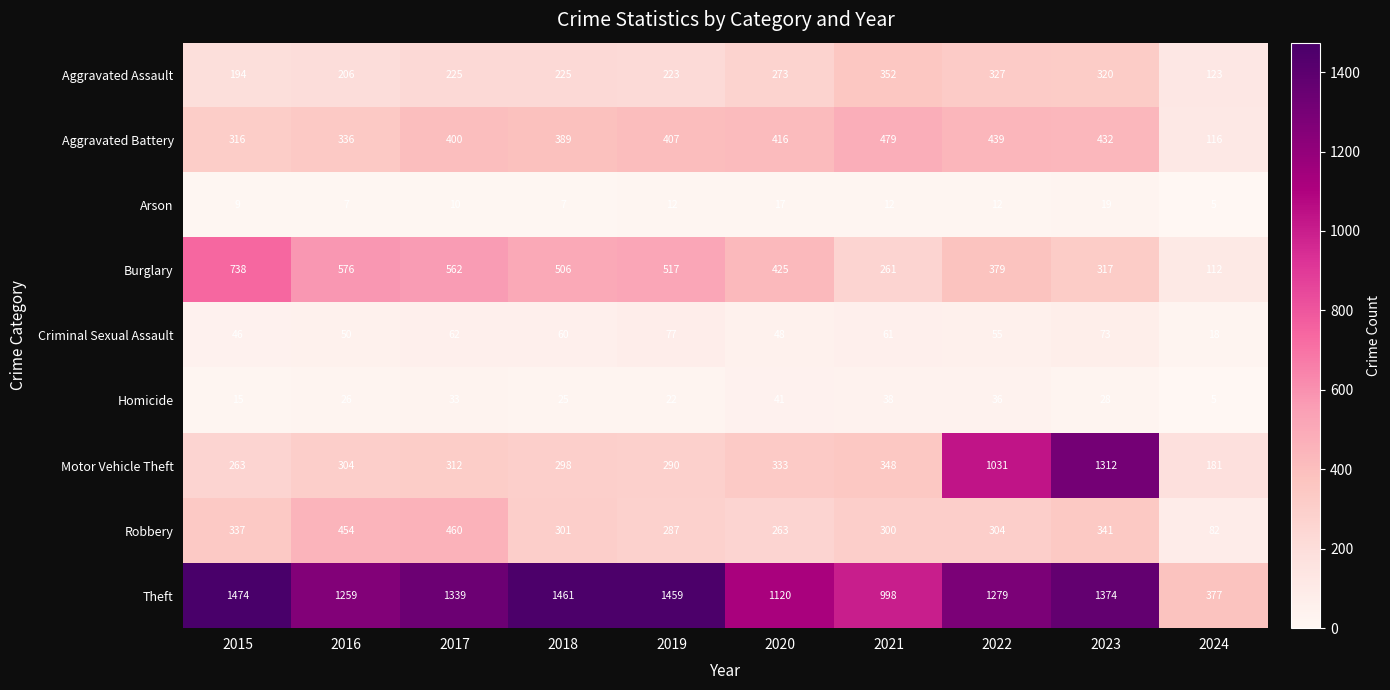

True or false: Arson has a value of 6 at 2021.

False